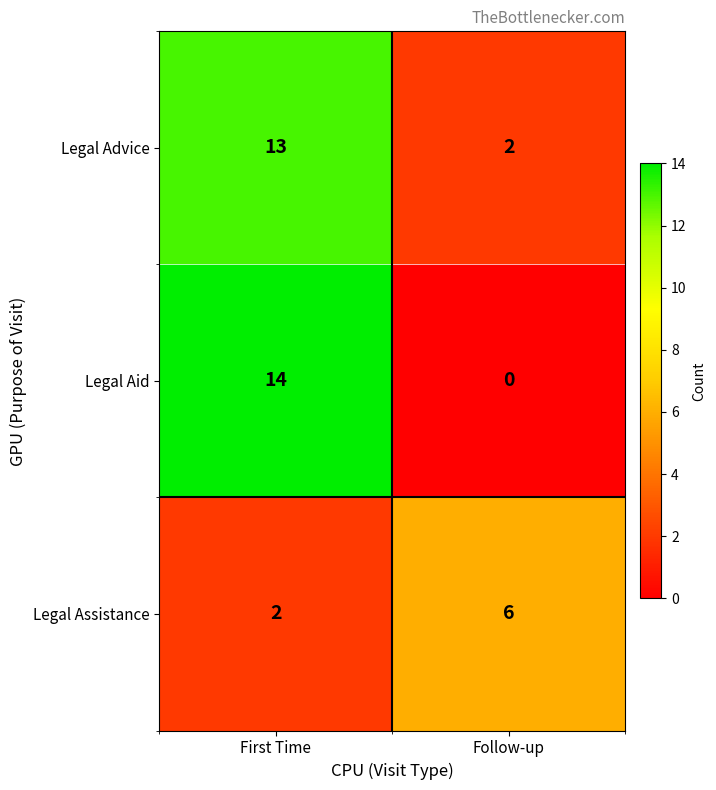

Which series changed the most between First Time and Follow-up?

Legal Aid